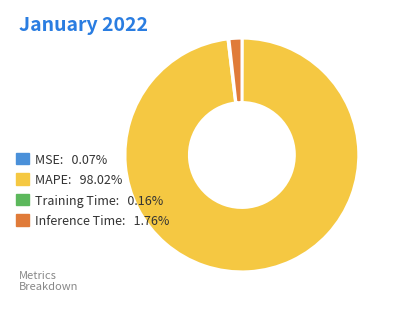

Is there a majority slice in this chart?

Yes